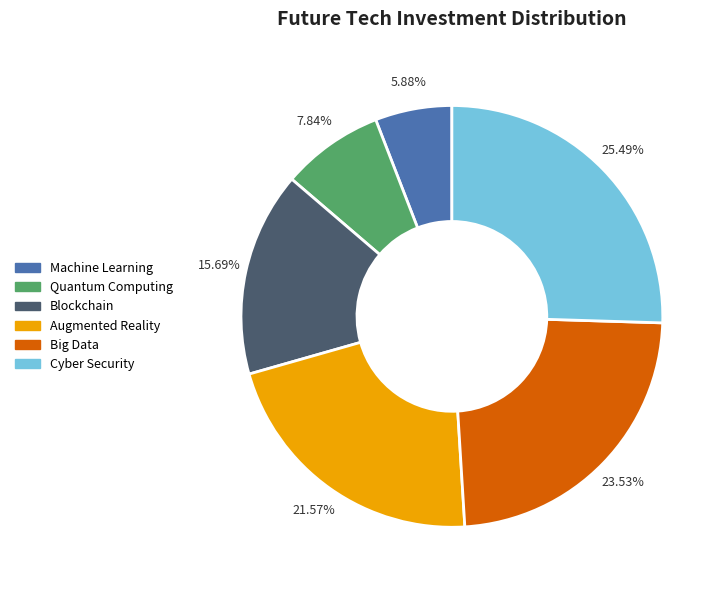

Is there a majority slice in this chart?

No